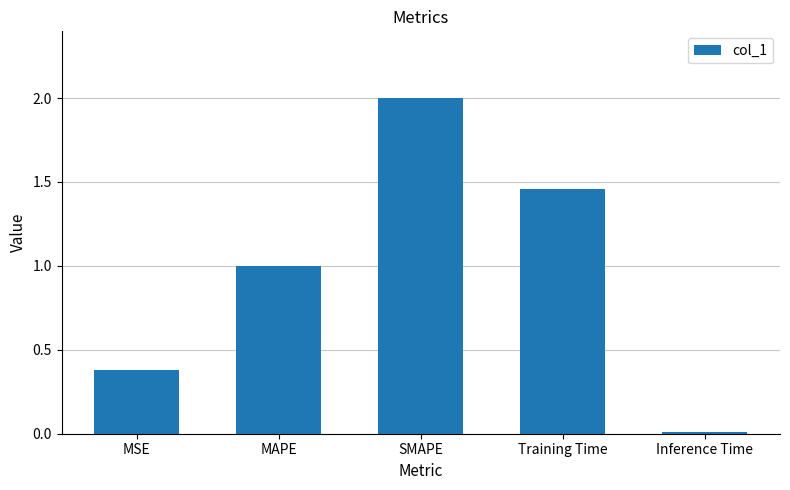

What is the value of the 3rd bar from the left?

2.0